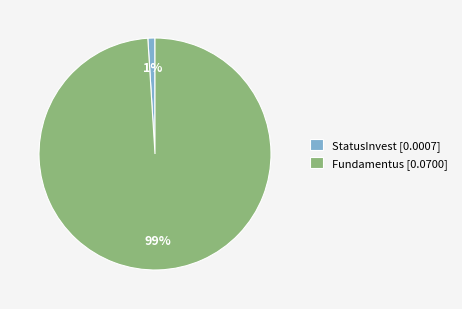

Which slice is the smallest?

StatusInvest